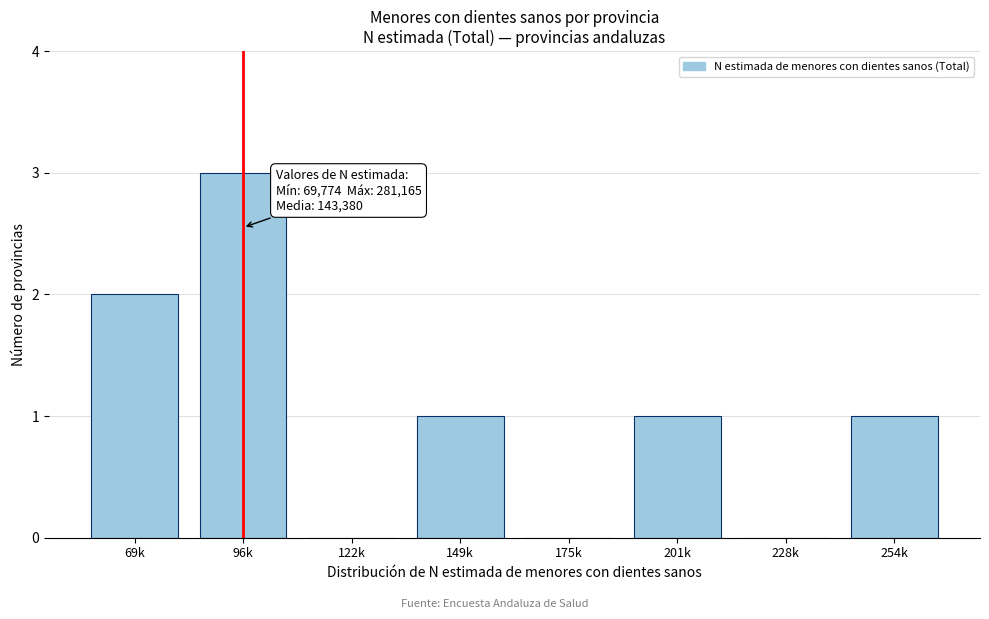

Reading right to left, transcribe all the data shown in this chart.

254k=1	228k=0	201k=1	175k=0	149k=1	122k=0	96k=3	69k=2